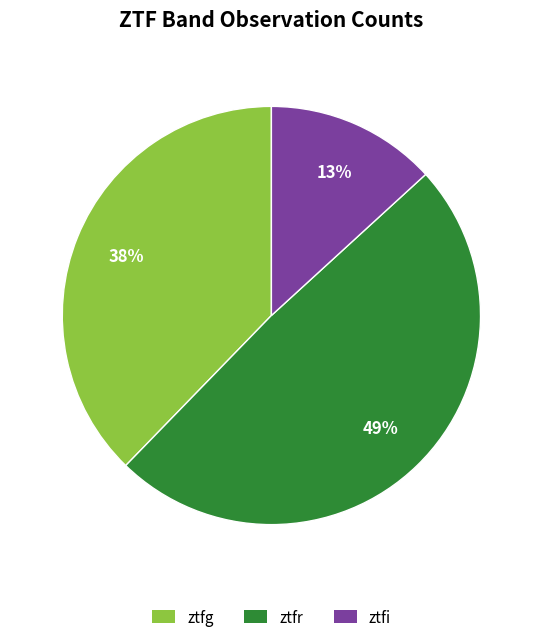

To the nearest percent, what is the combined percentage of ztfr and ztfi?

62%